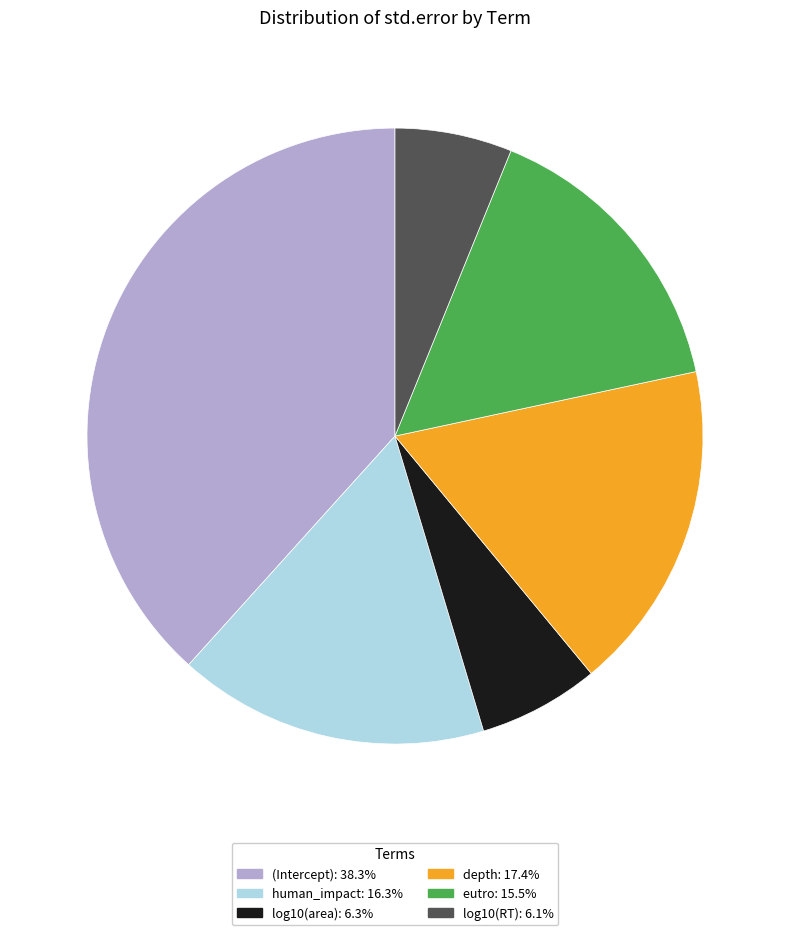

Count the number of slices in the pie.

6